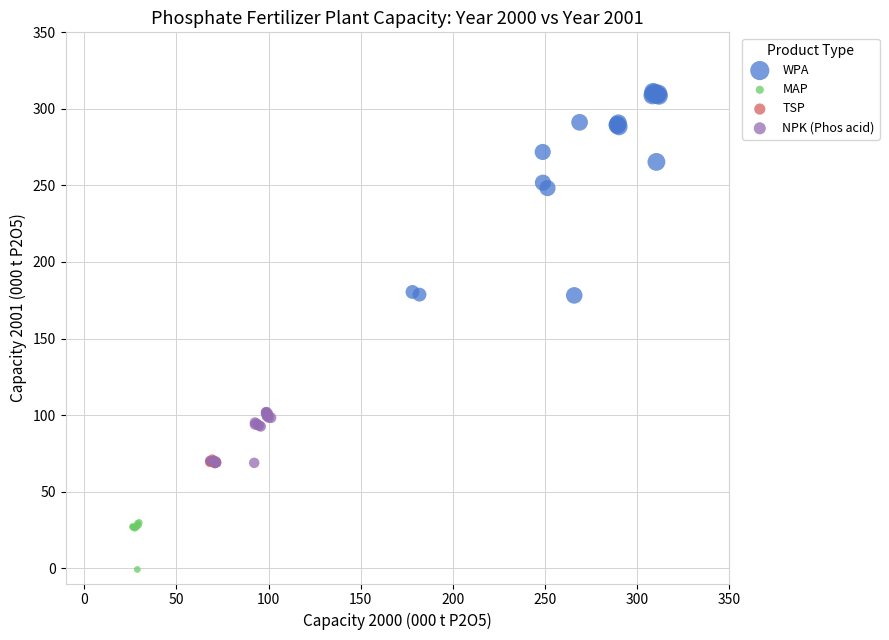

Which series contains the lowest Y value?

MAP